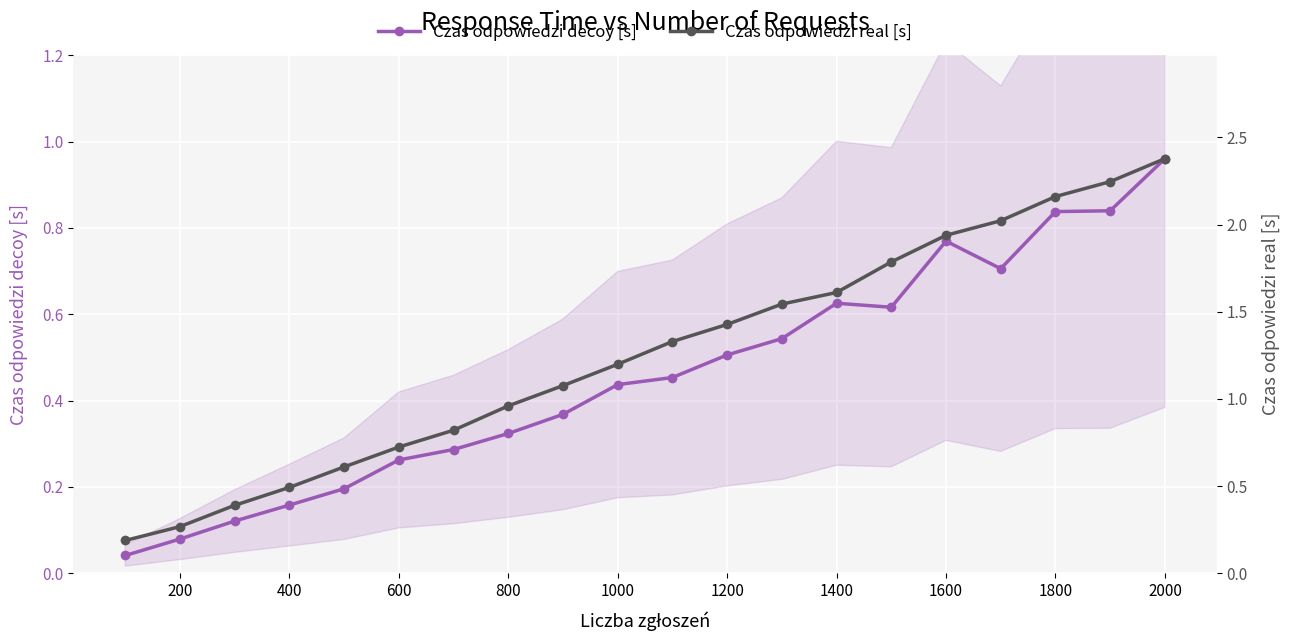

What is the sum of all Czas odpowiedzi decoy [s] values?

9.1